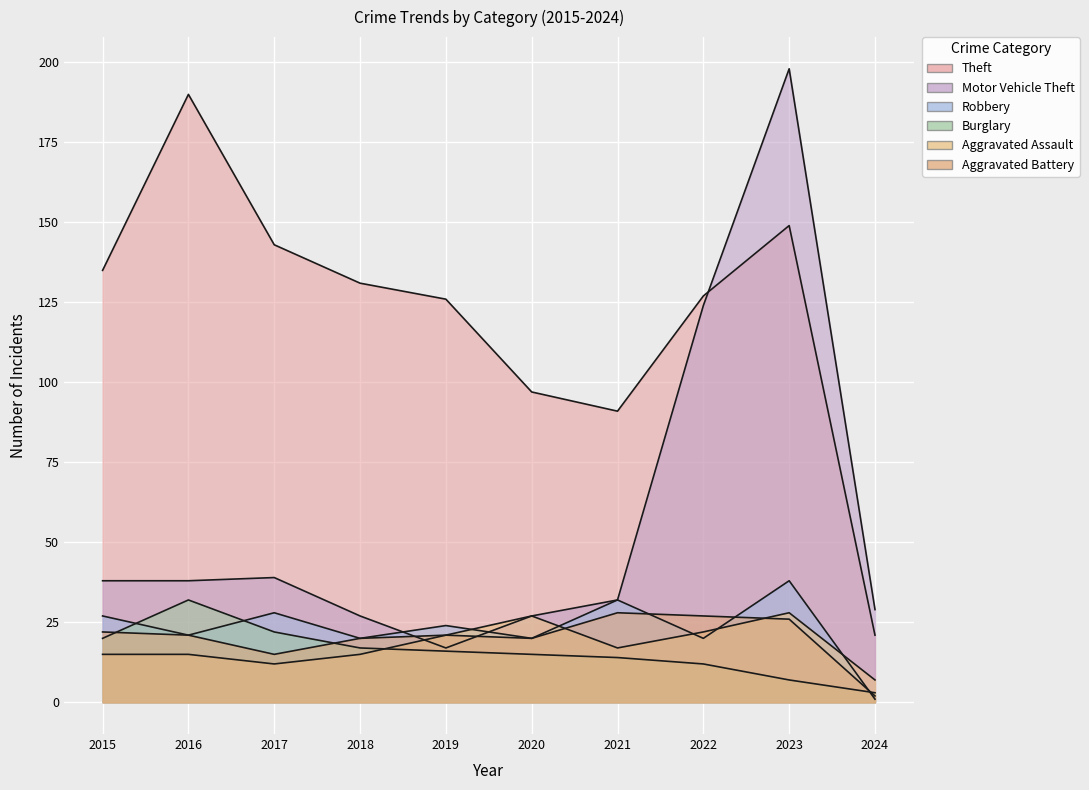

Reading left to right, list all the values displayed in this chart.

Theft: 135	190	143	131	126	97	91	127	149	21
Motor Vehicle Theft: 38	38	39	27	17	27	32	124	198	29
Robbery: 27	21	28	20	24	20	32	20	38	1
Burglary: 20	32	22	17	16	15	14	12	7	3
Aggravated Assault: 15	15	12	15	21	27	17	22	28	7
Aggravated Battery: 22	21	15	20	21	20	28	27	26	2